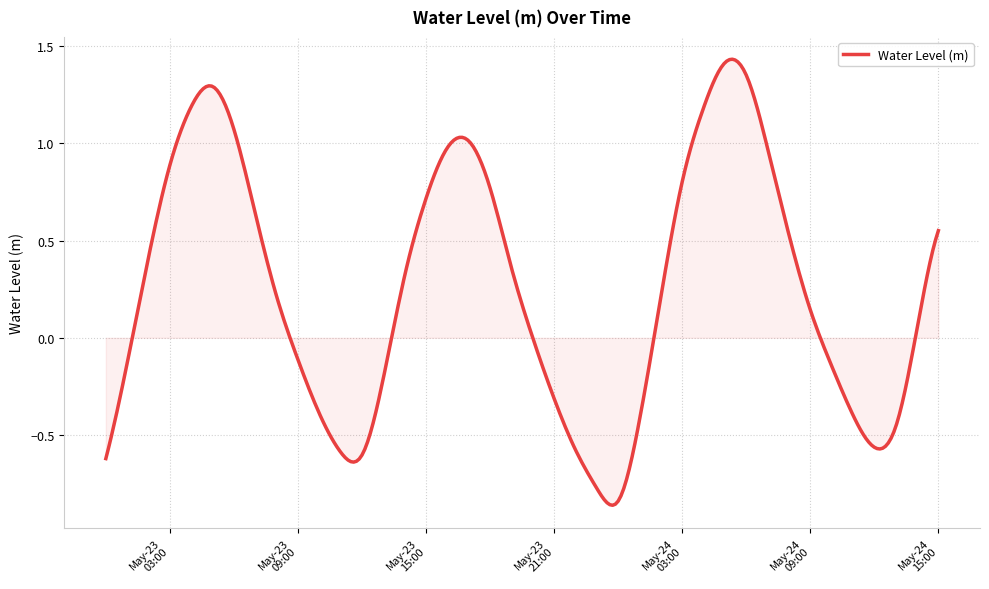

How many lines are shown in the chart?

1